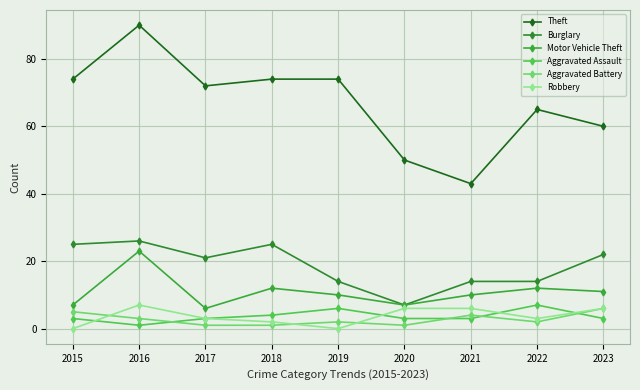

True or false: Motor Vehicle Theft and Theft cross at least once.

False